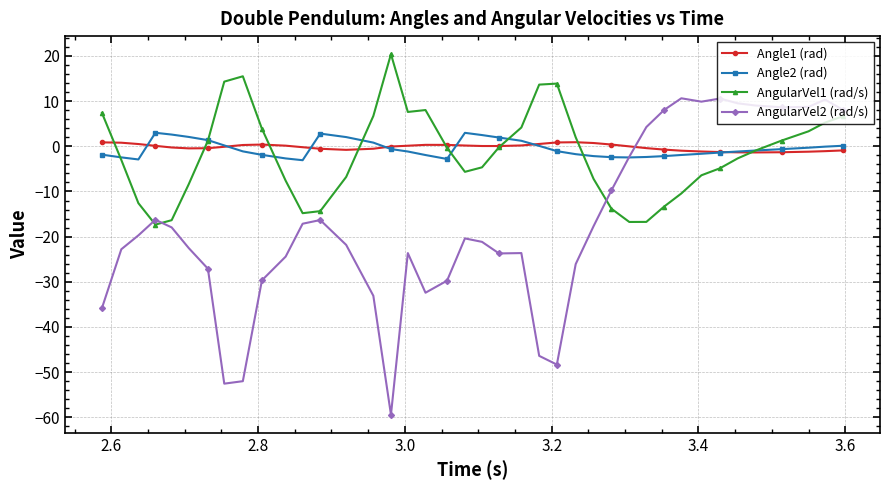

How many times do Angle2 (rad) and Angle1 (rad) cross each other?

7